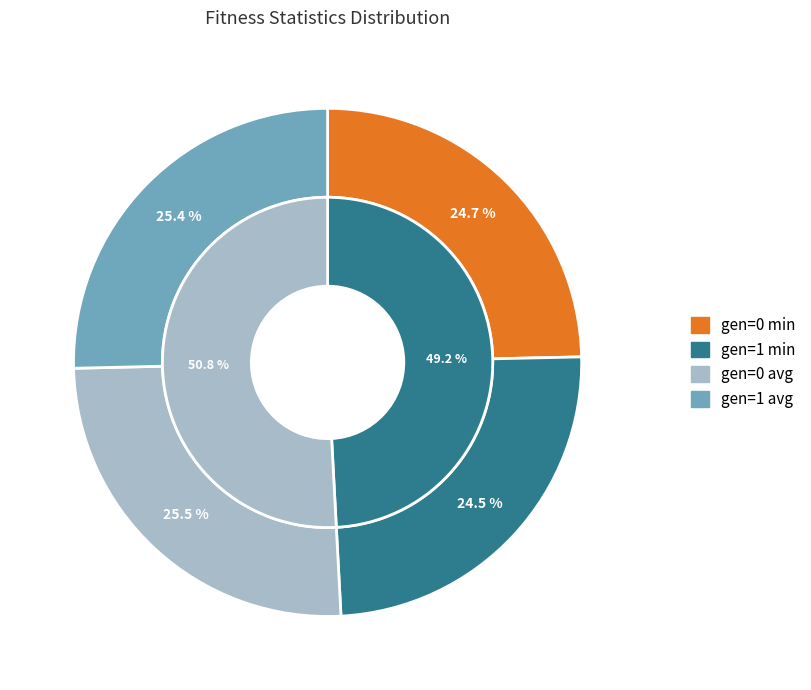

To the nearest percent, what is the combined percentage of gen=0 min and gen=0 avg?

50%